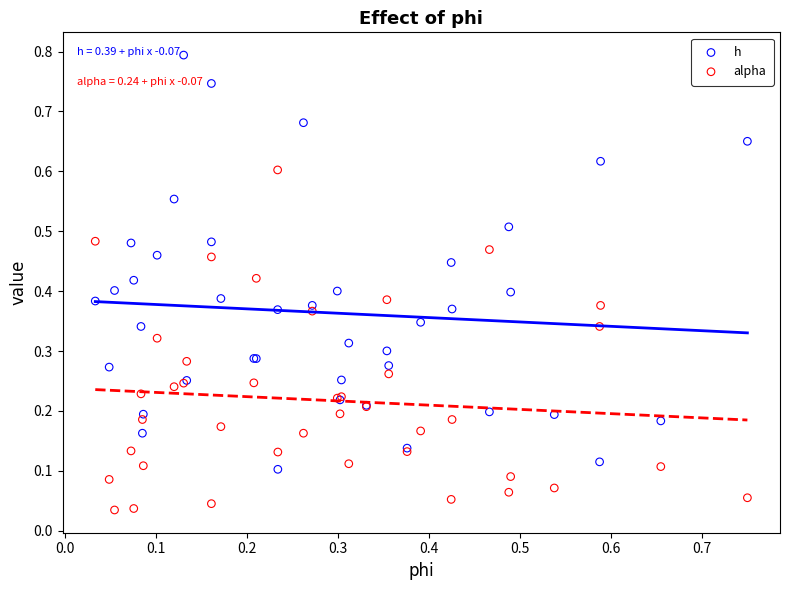

Which series reaches the maximum Y coordinate?

h